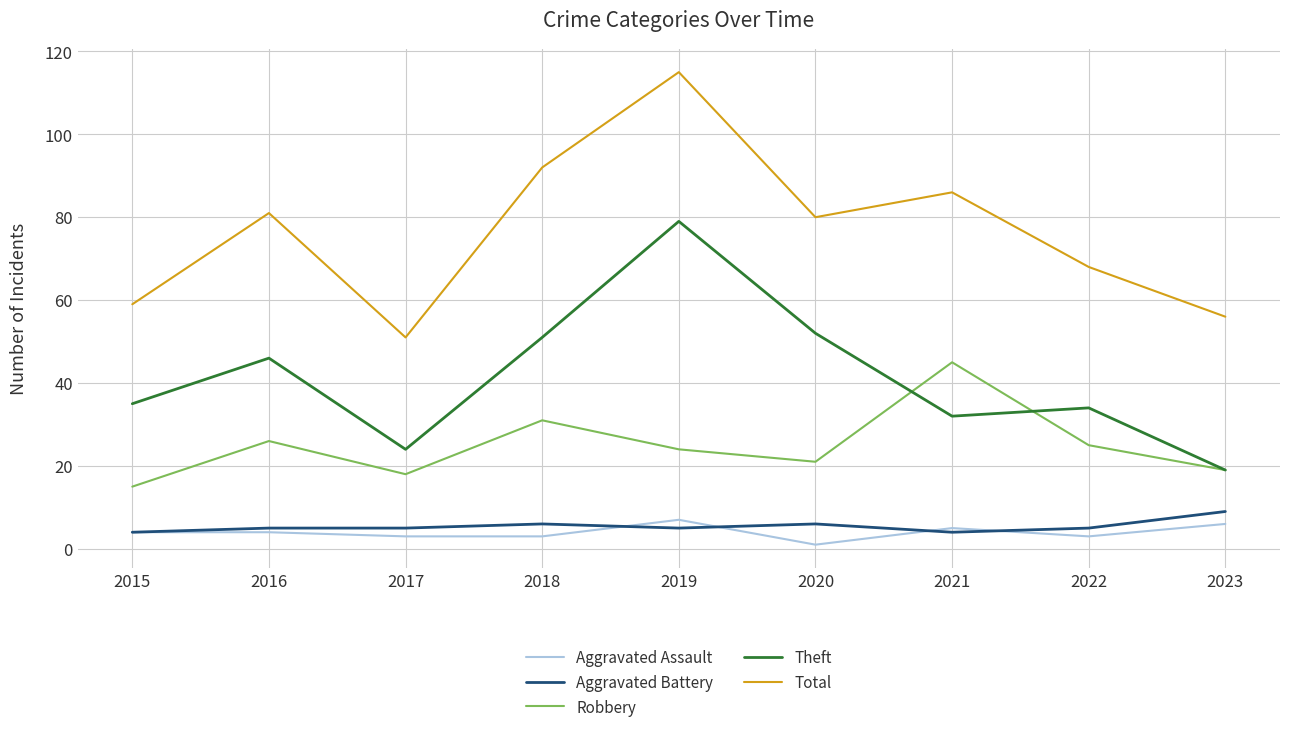

Is this an area chart (filled region under the line)?

No